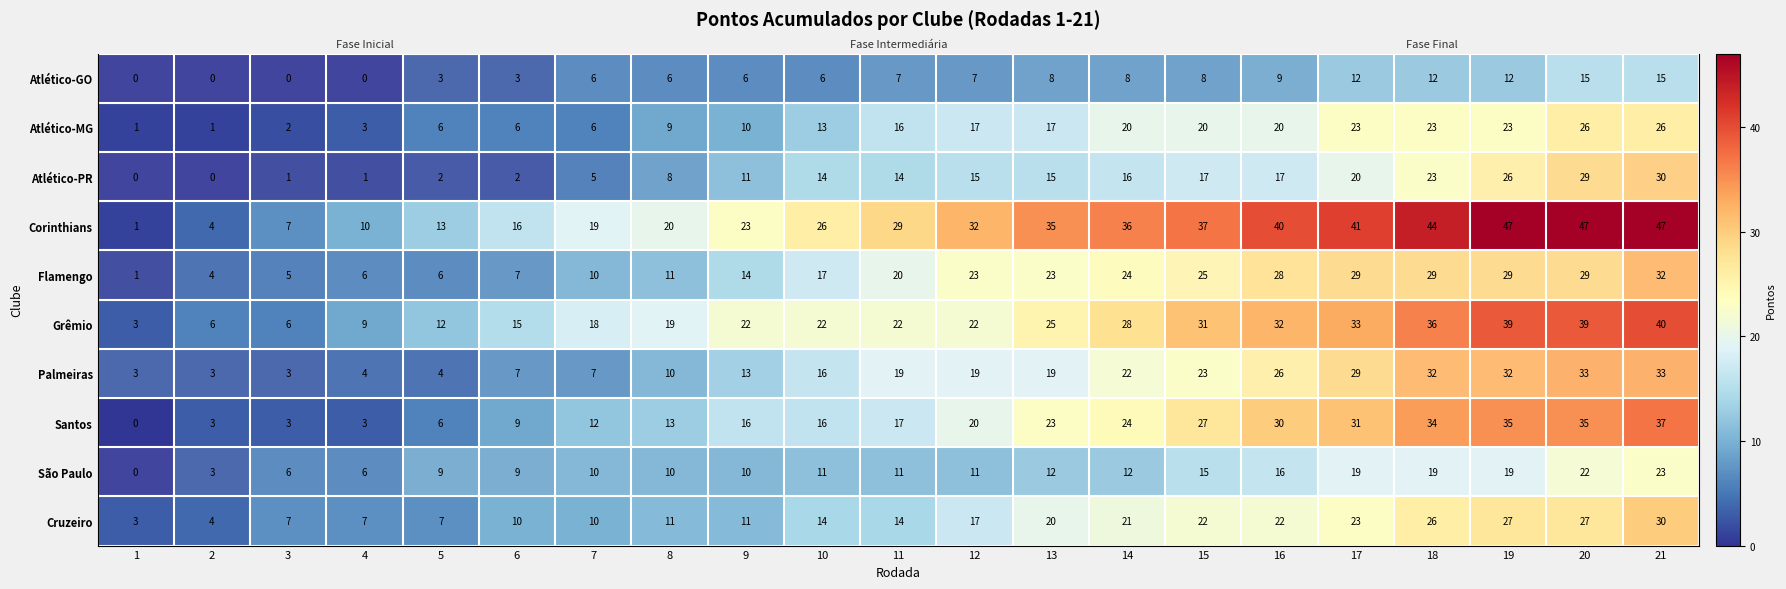

What is the difference between the Atlético-MG values at 8 and 18?

14